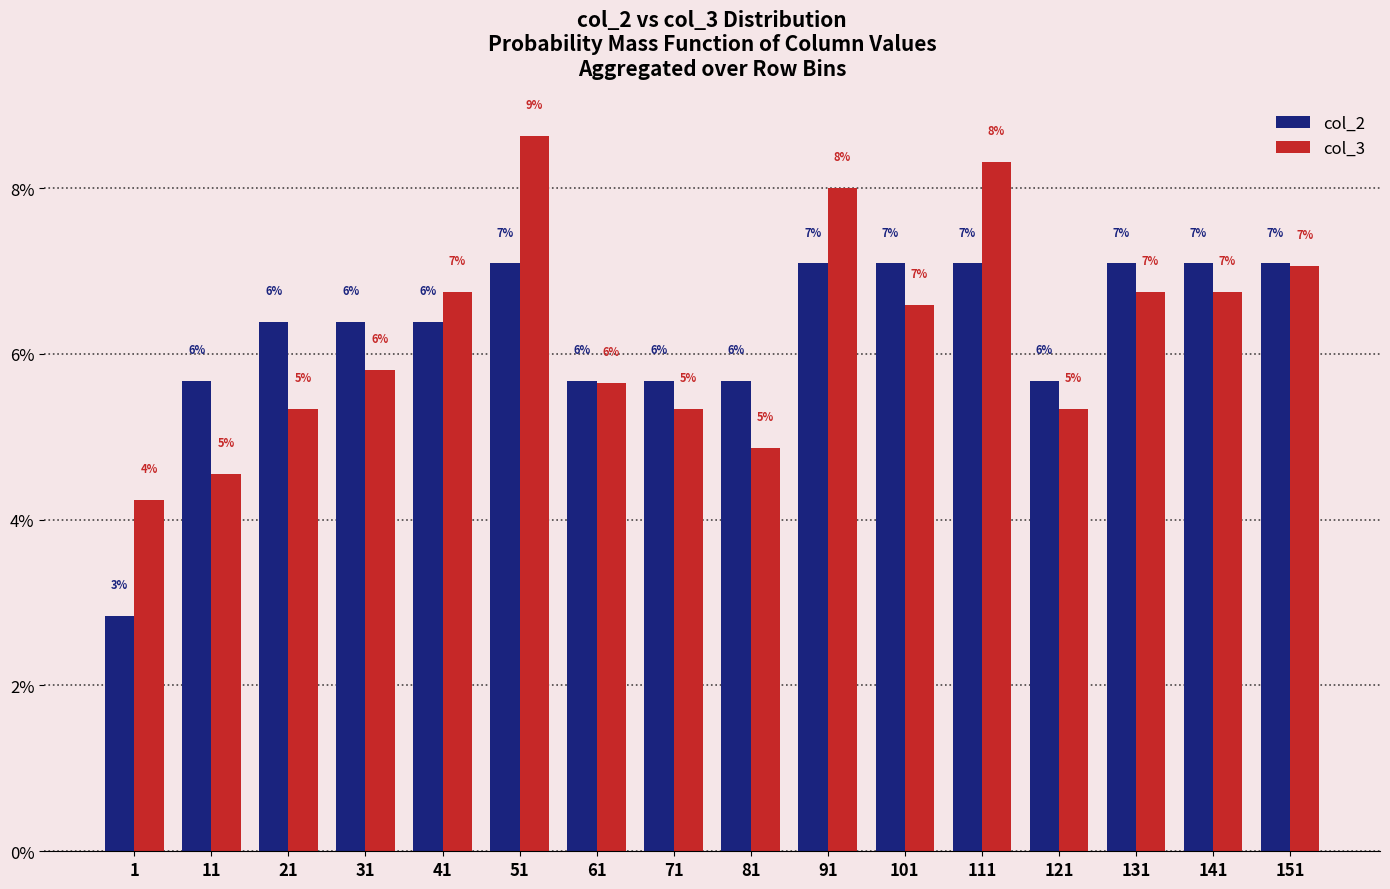

Is the value of col_3 at 131 greater than the value of col_2 at 151?

No